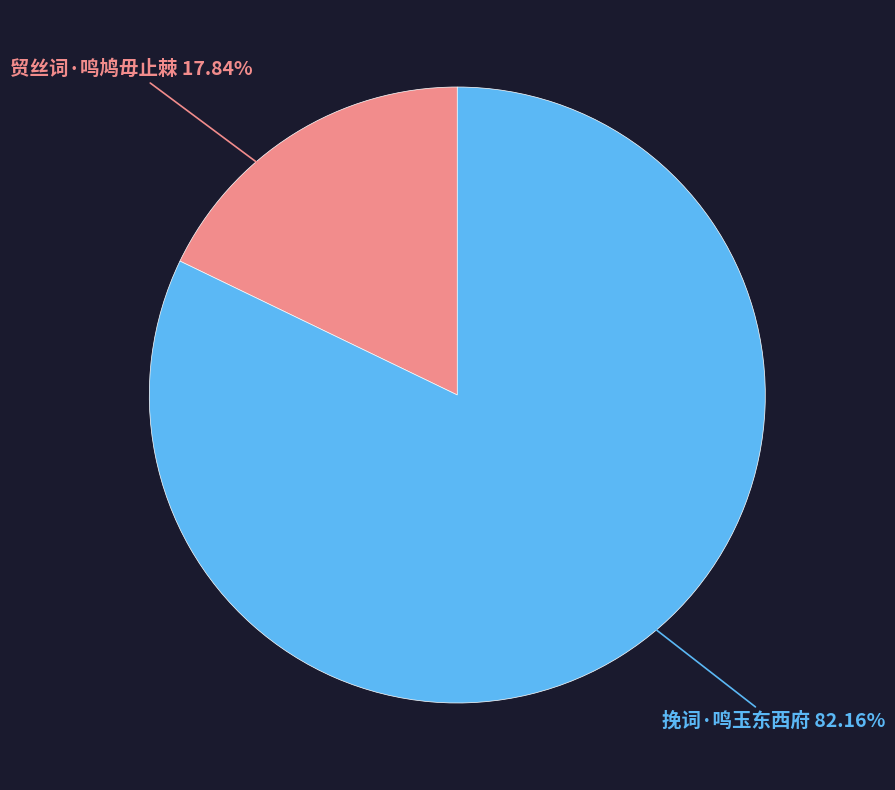

Does any single category account for the majority?

Yes